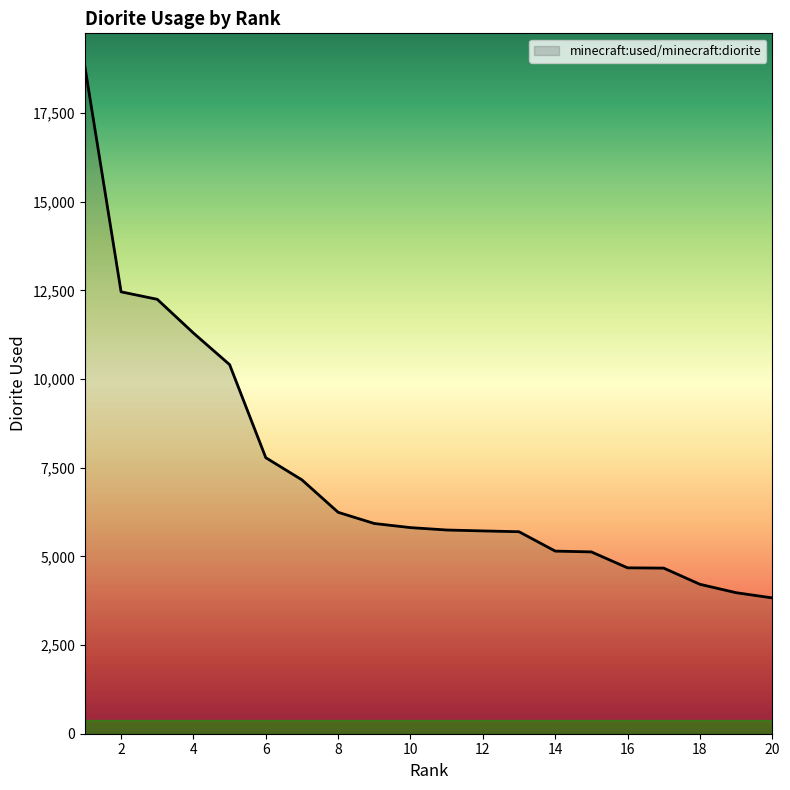

What is the greatest value displayed?

18810